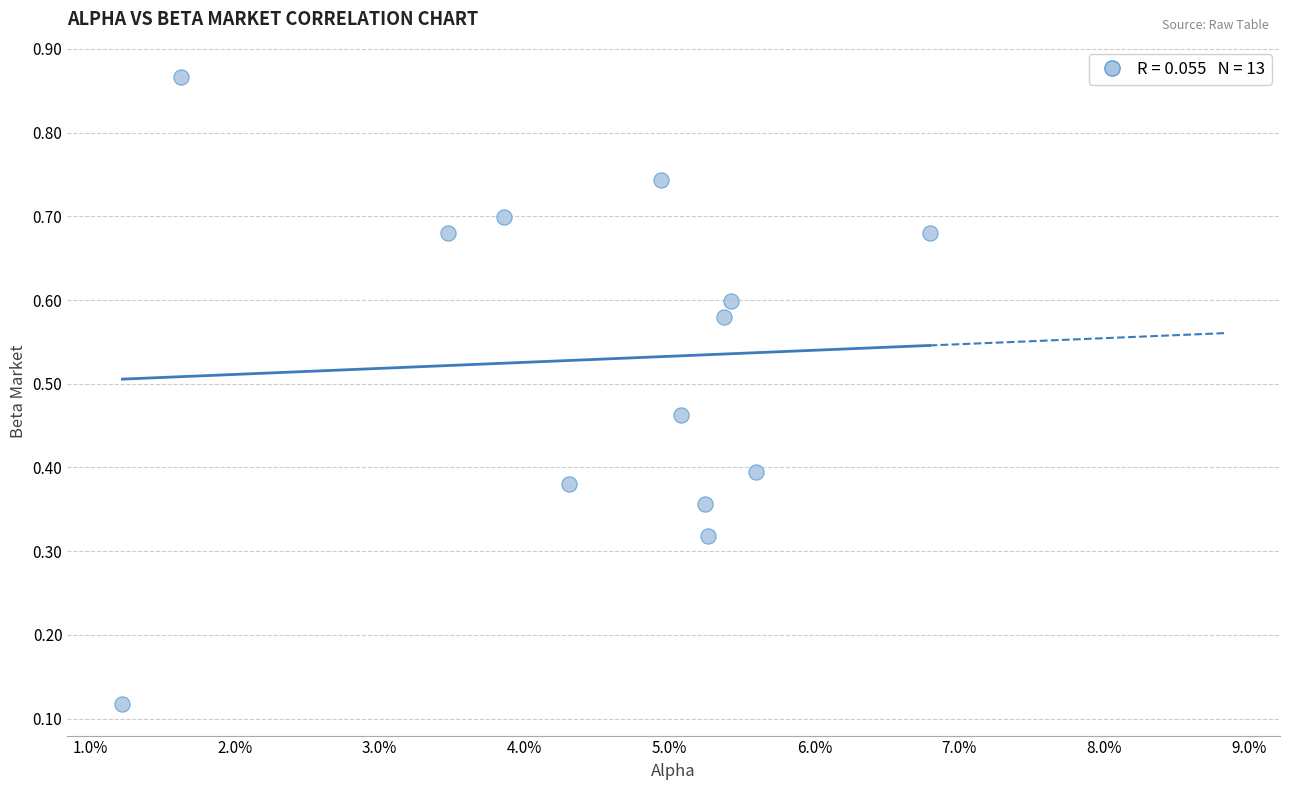

Count the number of points in this scatter plot.

13